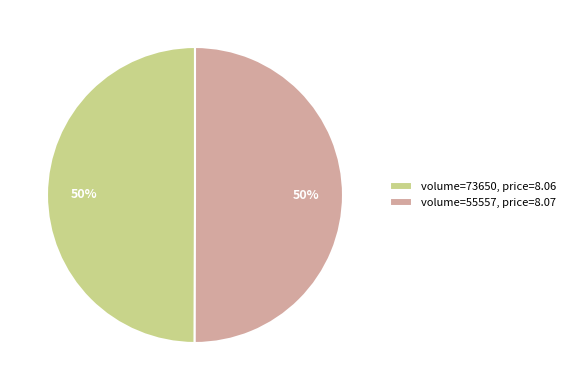

Do volume=55557, price=8.07 and volume=73650, price=8.06 together represent more than half of the pie?

Yes